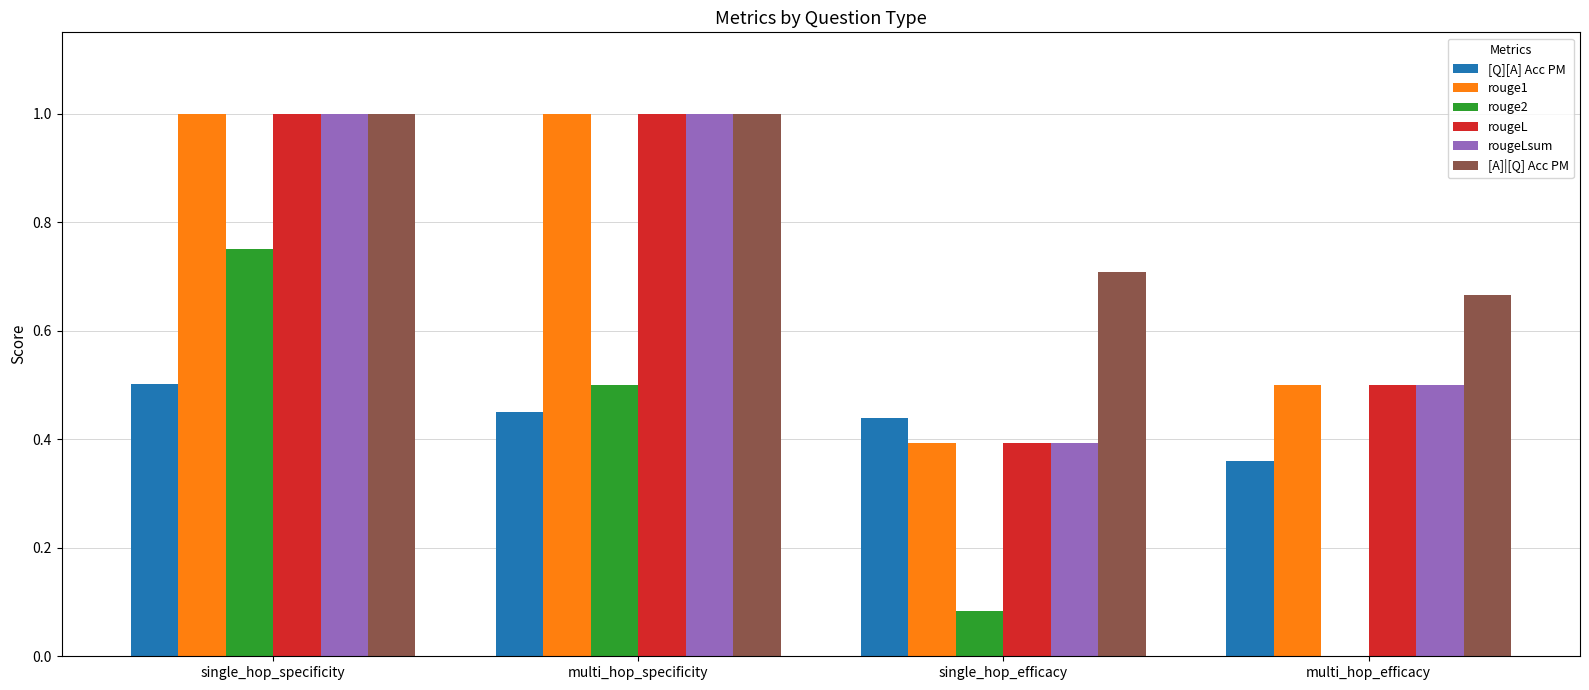

How many groups of bars are there?

4